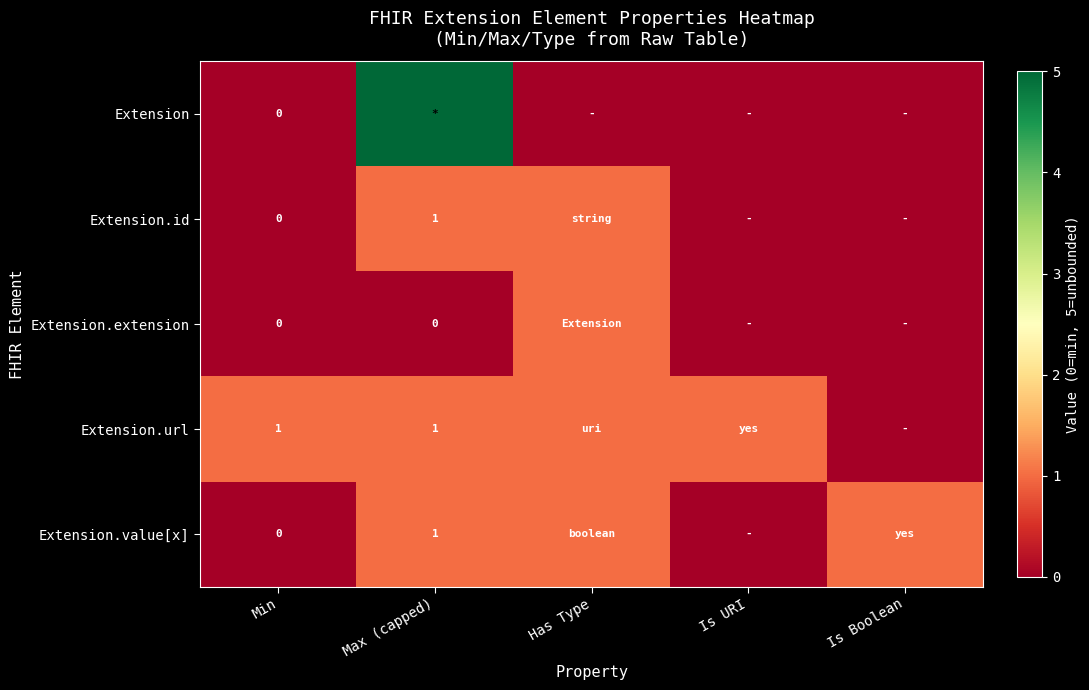

How many categories are shown in the chart?

5